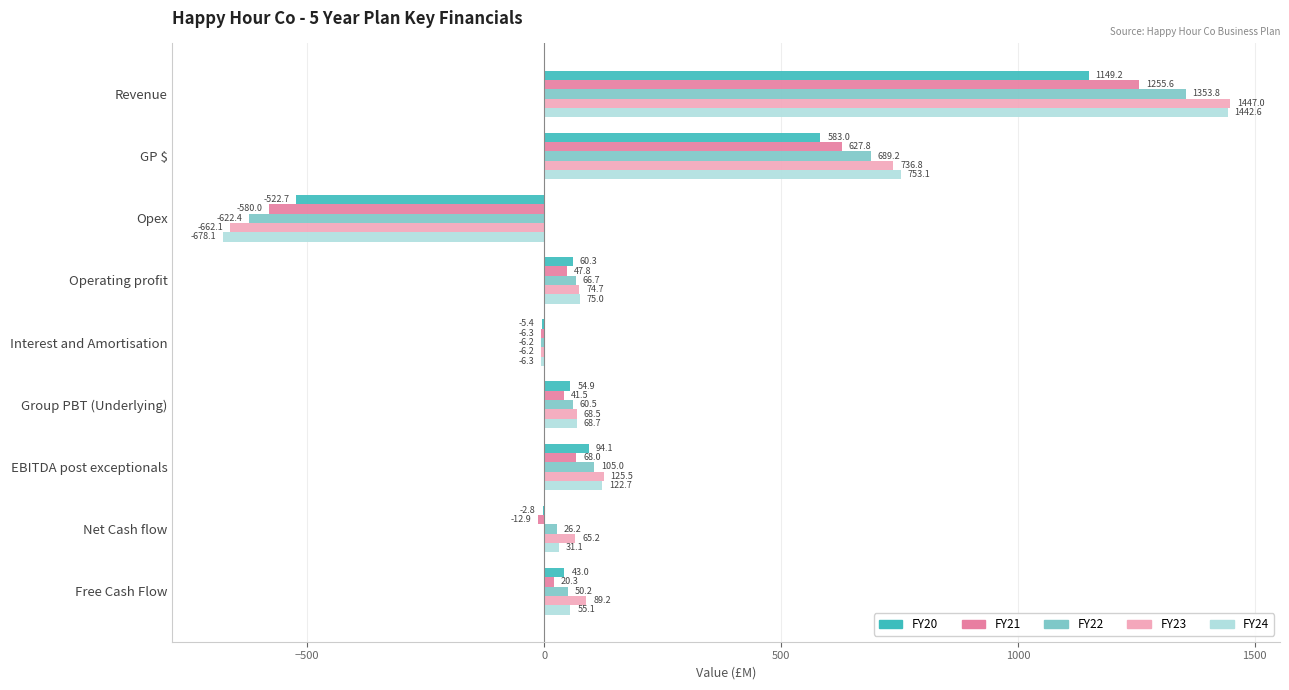

At which label is FY24 closest to 382?

EBITDA post exceptionals